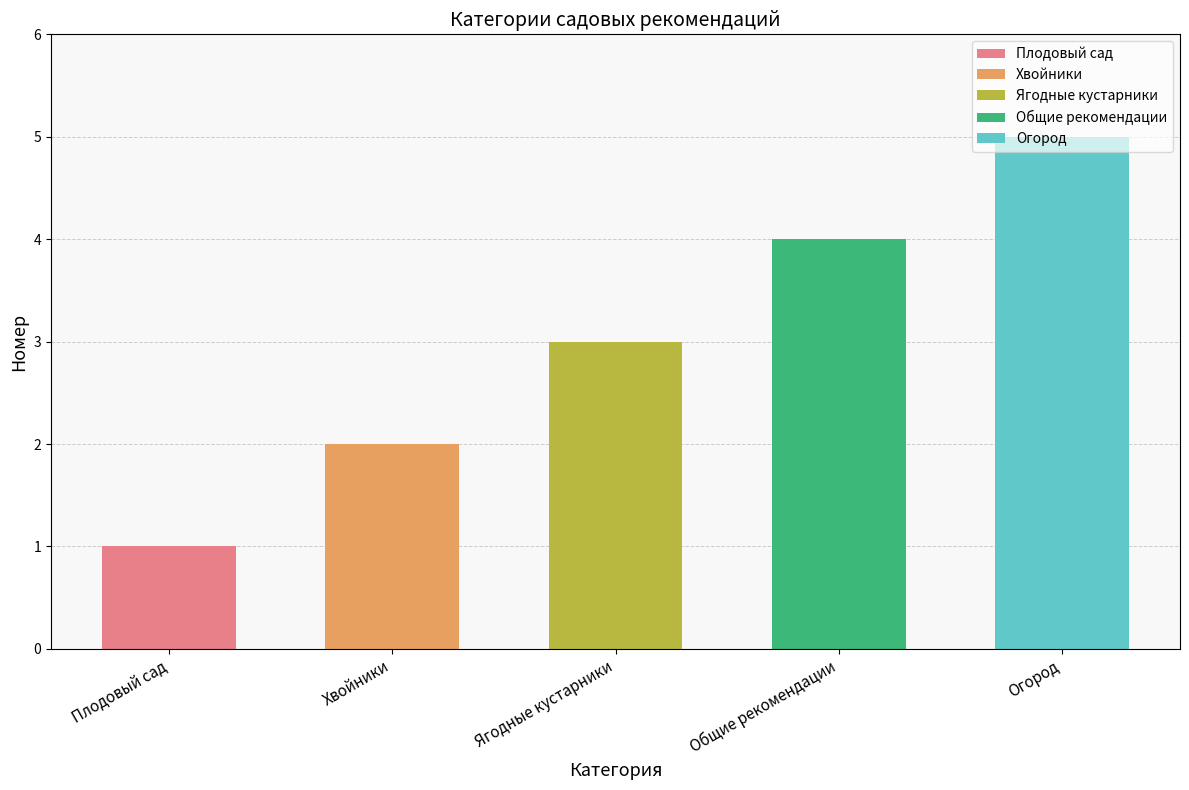

How many data points are above 3?

2